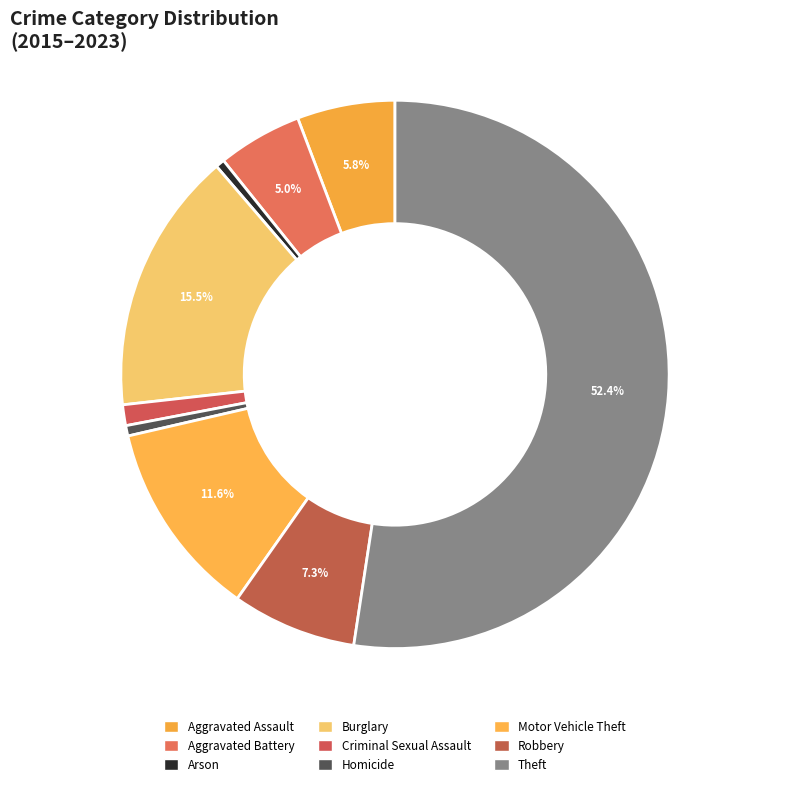

How many slices are in this pie chart?

9